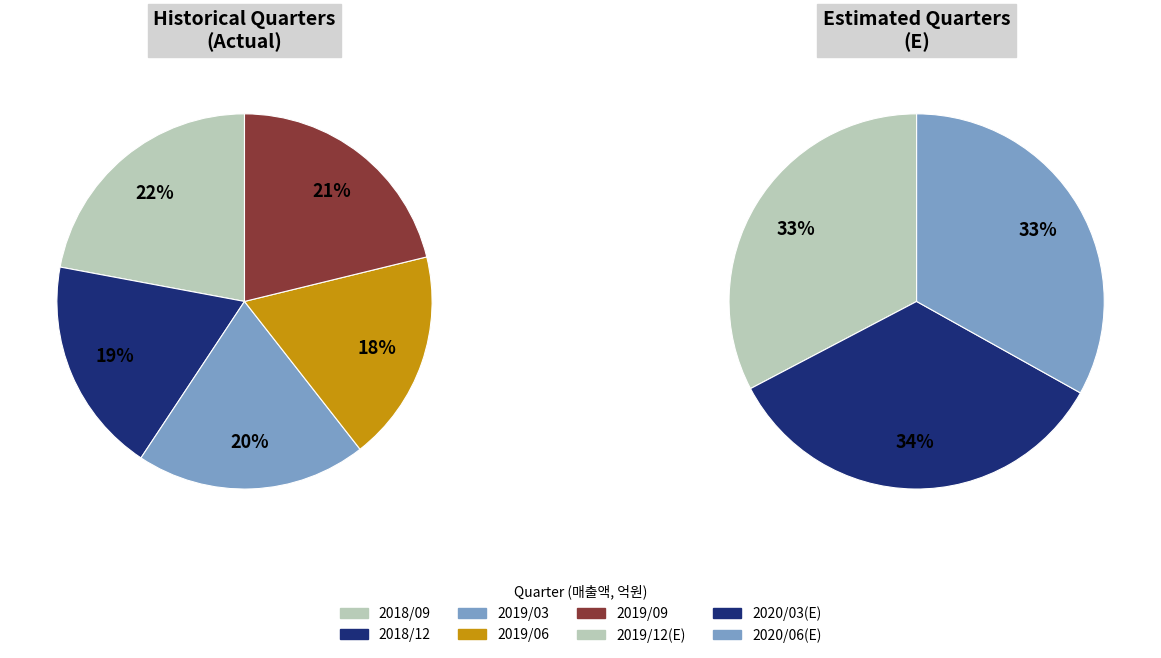

Does 2019/12(E) represent more than half of the total?

No